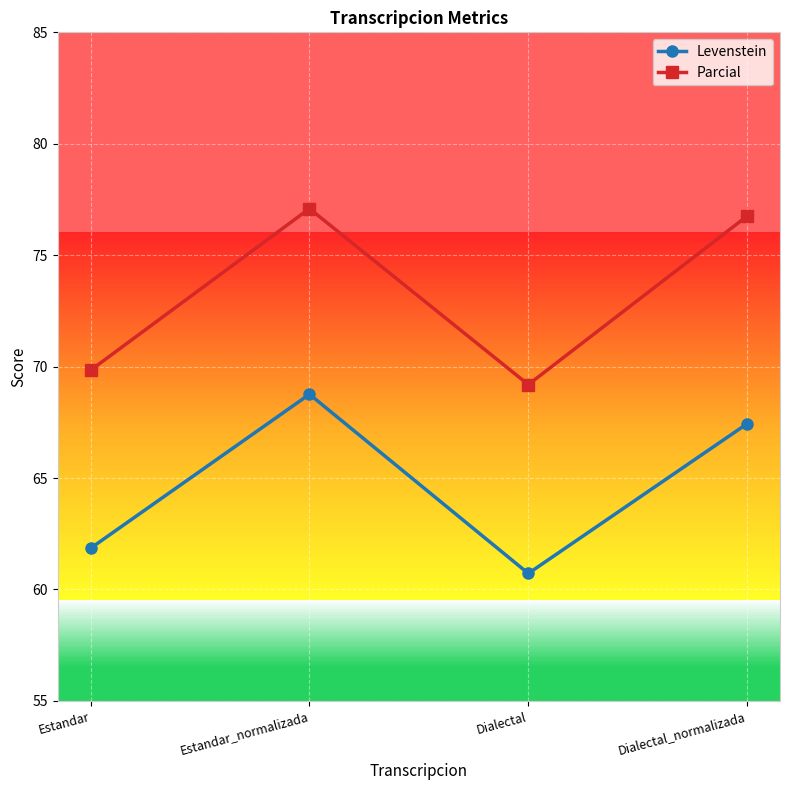

At which category is the sum across all series the highest?

Estandar_normalizada